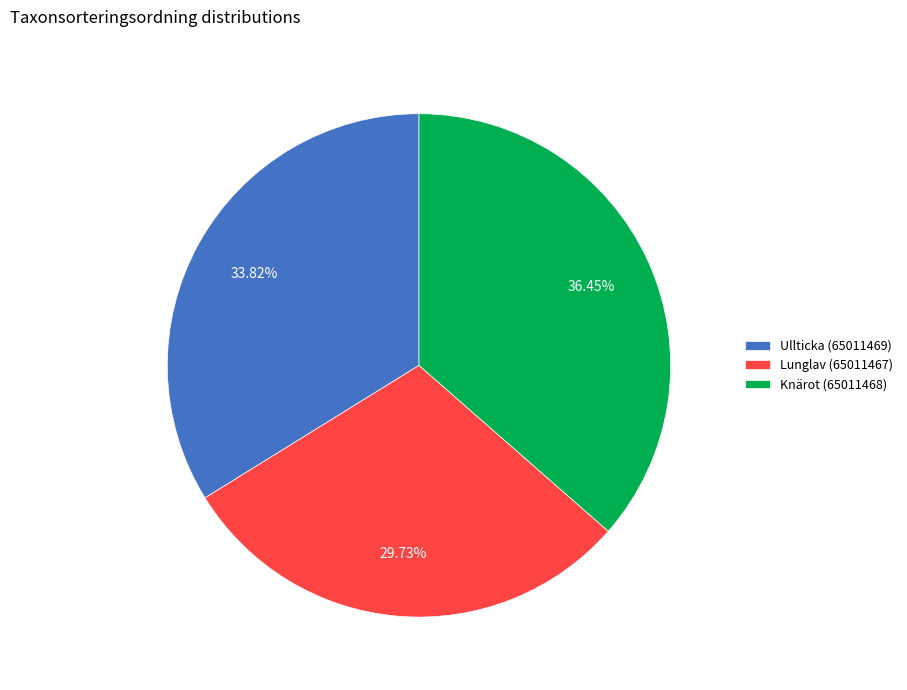

Is it true that Knärot (65011468) is 36% of the pie?

True